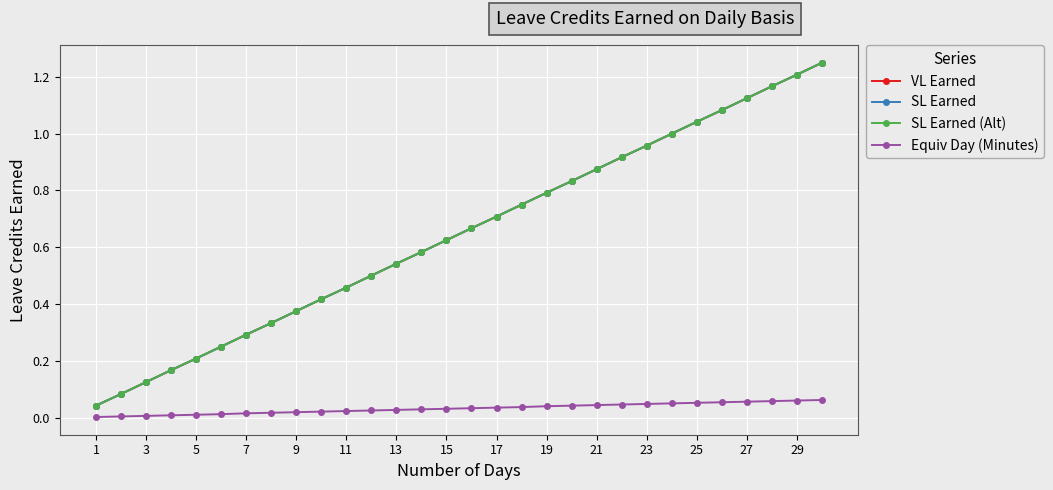

What is the maximum value shown in the chart?

1.2